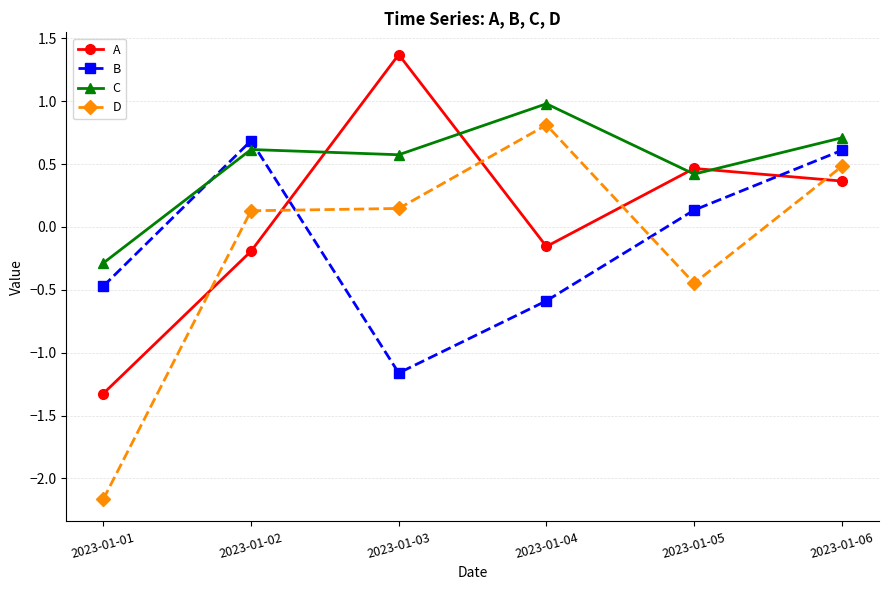

What is the difference between the highest and lowest values at 2023-01-04?

1.6